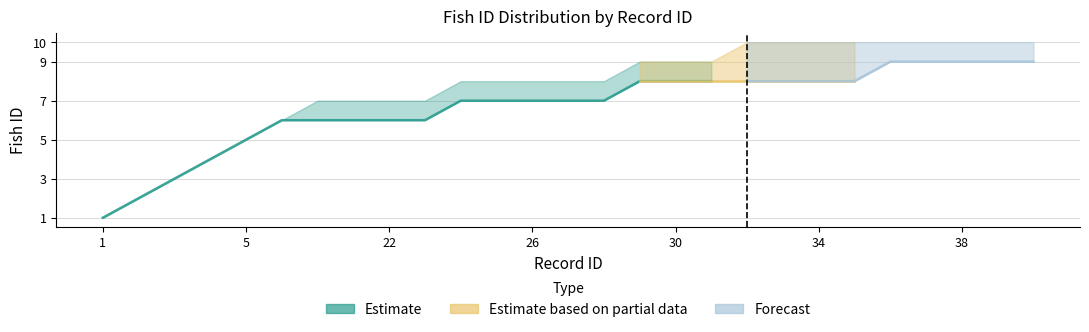

What is the sum of the fish_id_mid values at 29 and 30?

16